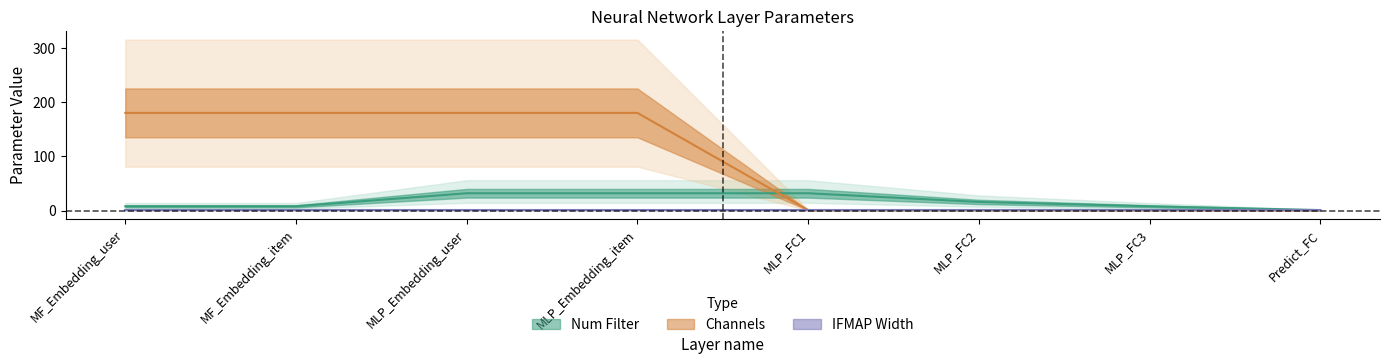

True or false: Channels has more than 2 points higher than both neighbors.

False